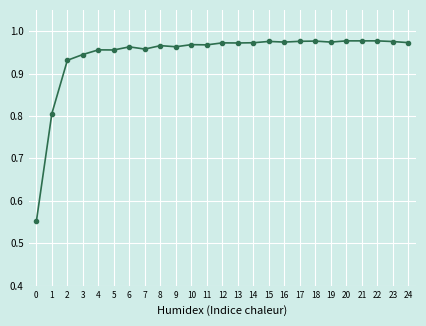

True or false: the data shows 1.6 at 13.

False